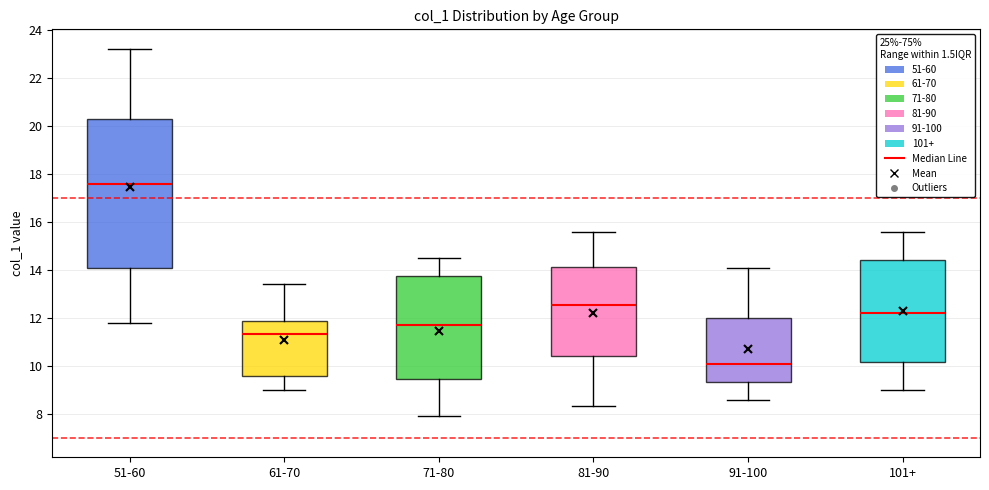

Which box has the lowest median line?

91-100